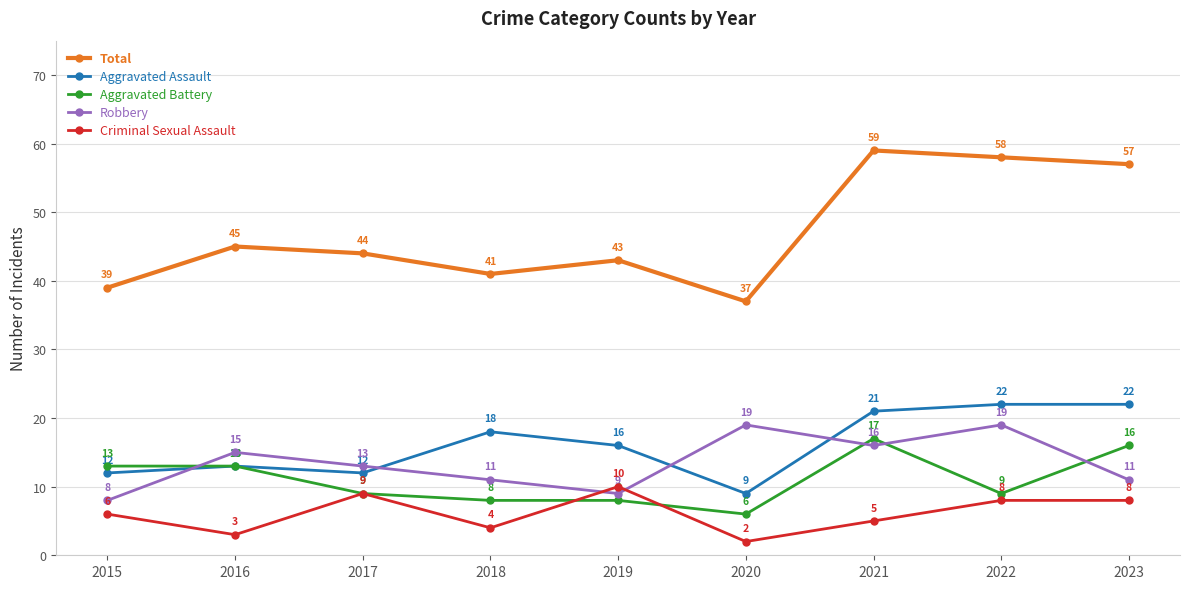

Which series has the widest spread of values?

Total